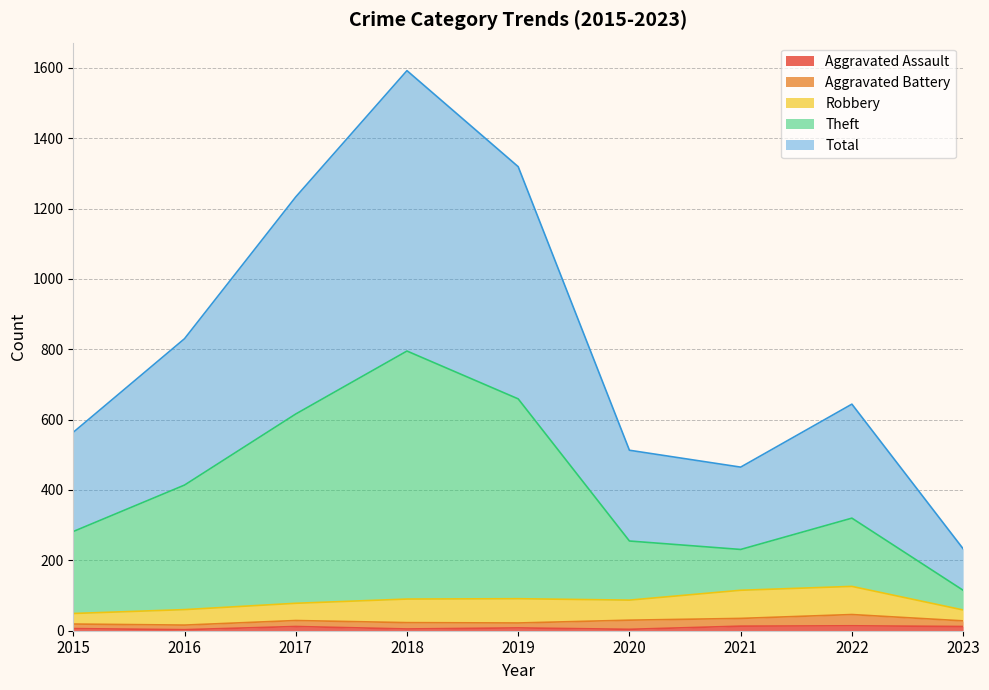

Does the chart have visible grid lines?

Yes